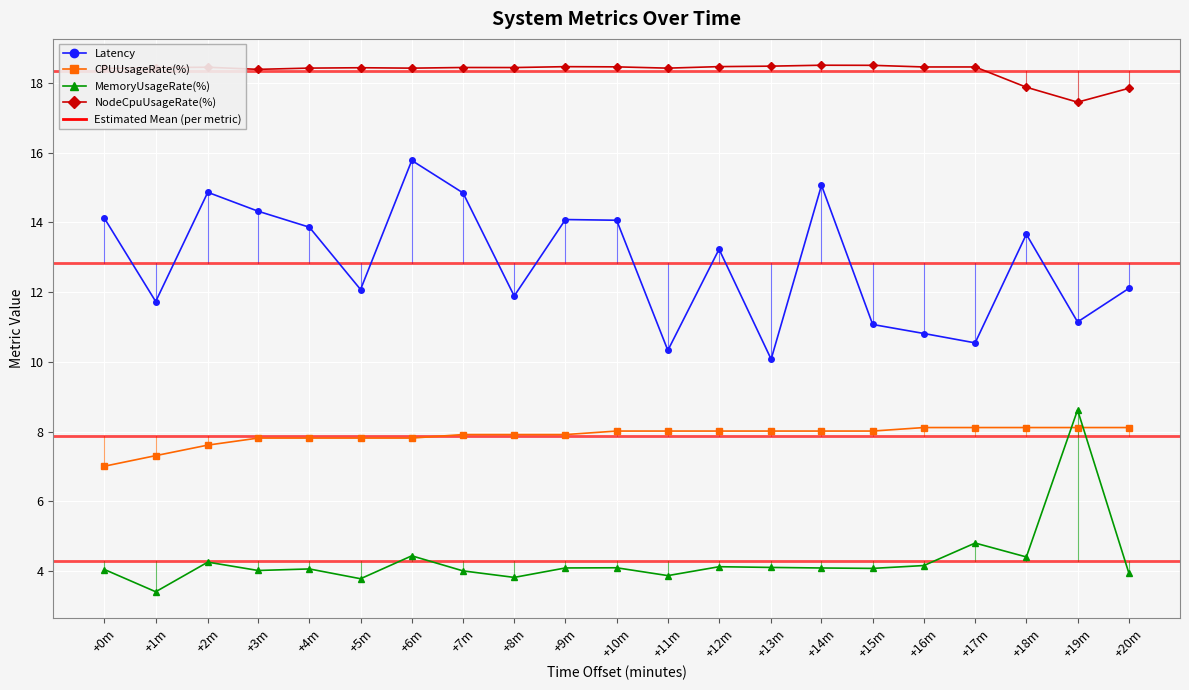

At how many categories does at least one series exceed 12?

21